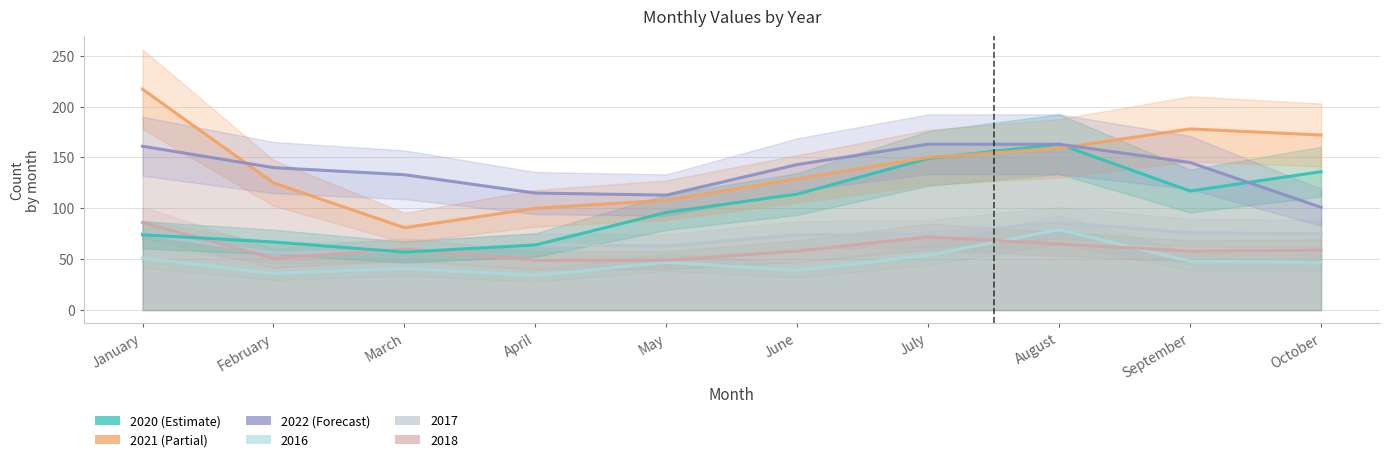

At which category is the sum across all series the highest?

August